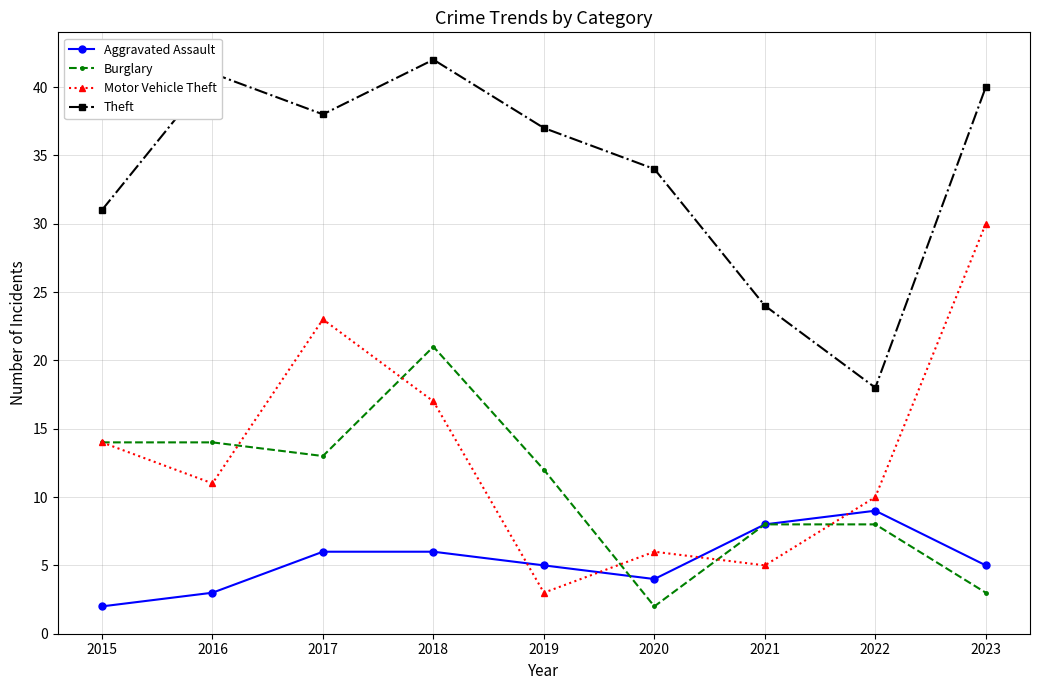

Where is Motor Vehicle Theft nearest to the value 16?

2018